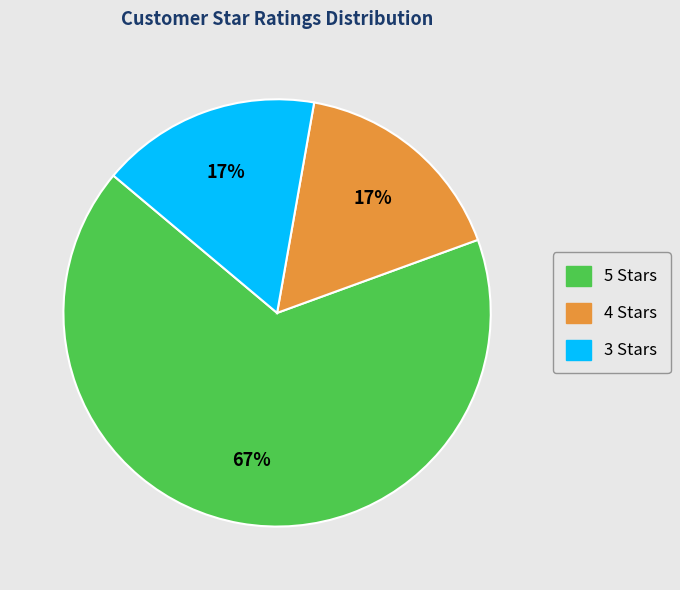

Between 5 Stars and 3 Stars, which is larger?

5 Stars